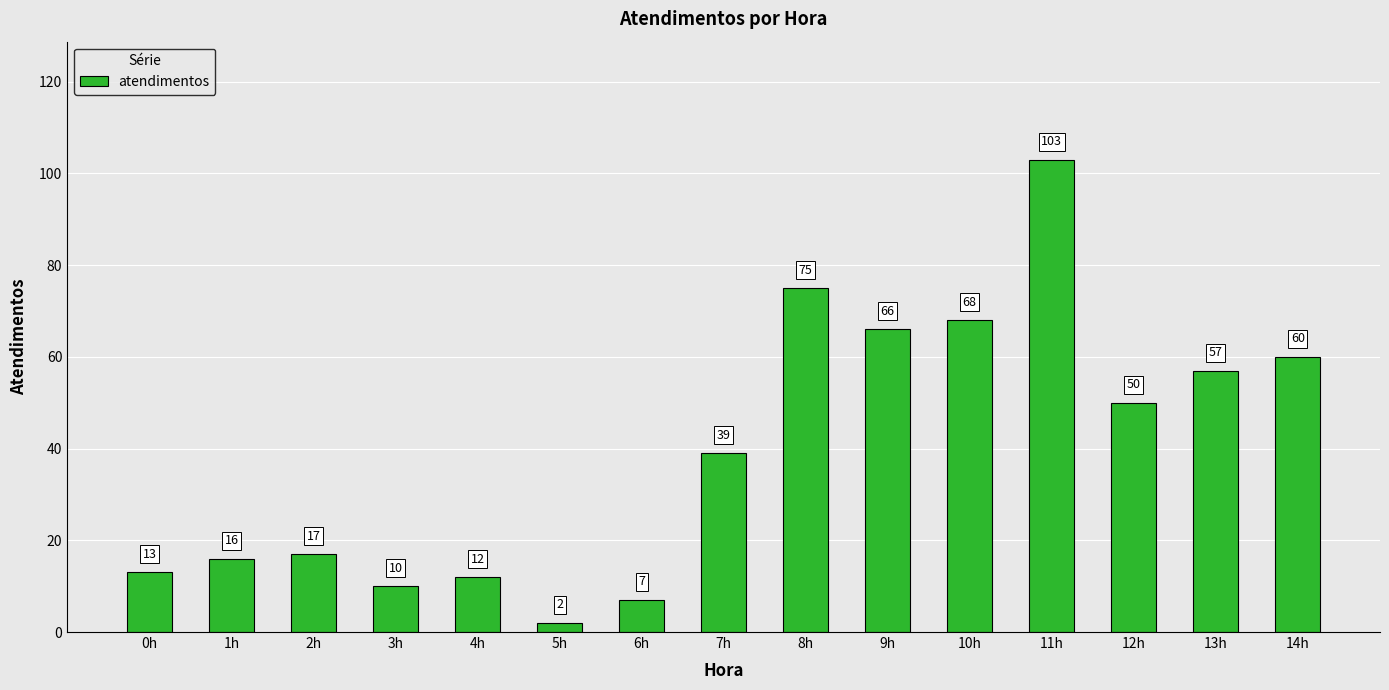

List the labels in order of value, largest first.

11h, 8h, 10h, 9h, 14h, 13h, 12h, 7h, 2h, 1h, 0h, 4h, 3h, 6h, 5h